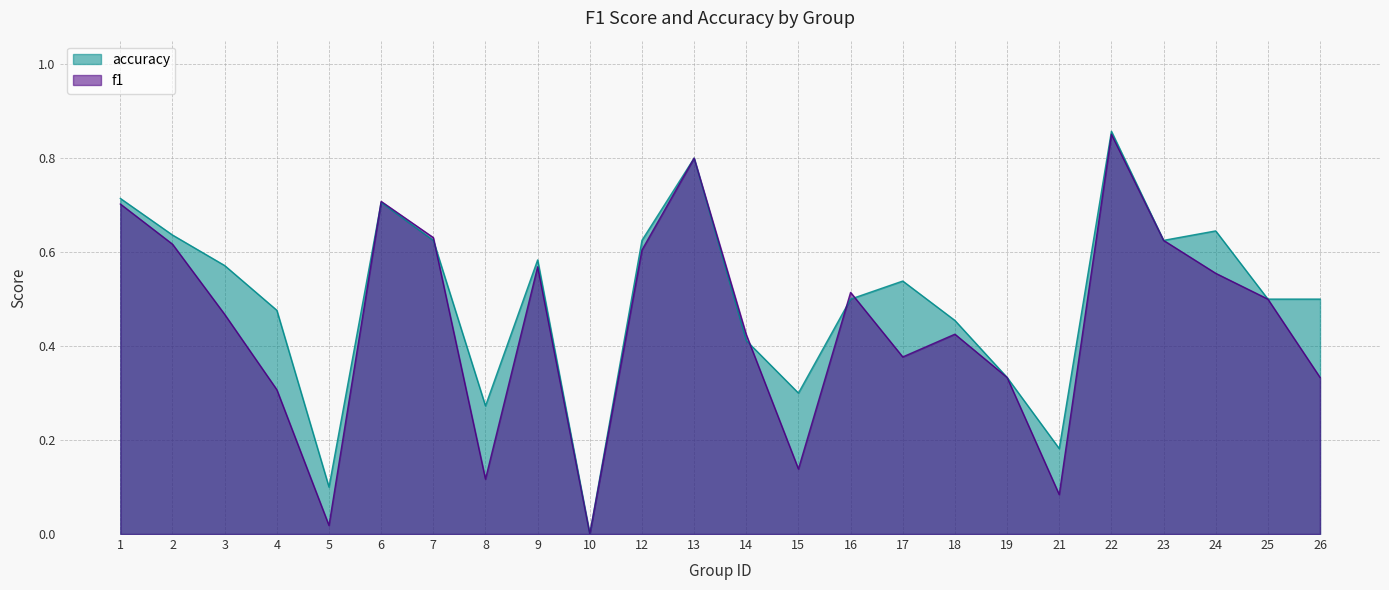

What is the total value across all series at 8?

0.4